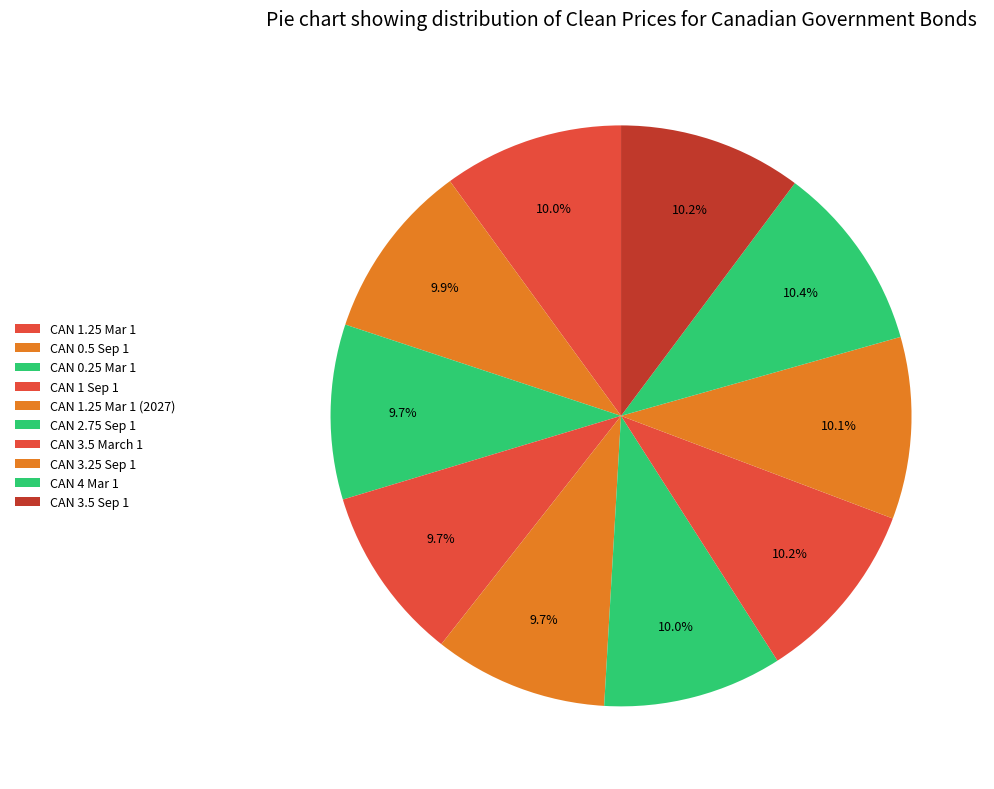

Count the number of slices in the pie.

10